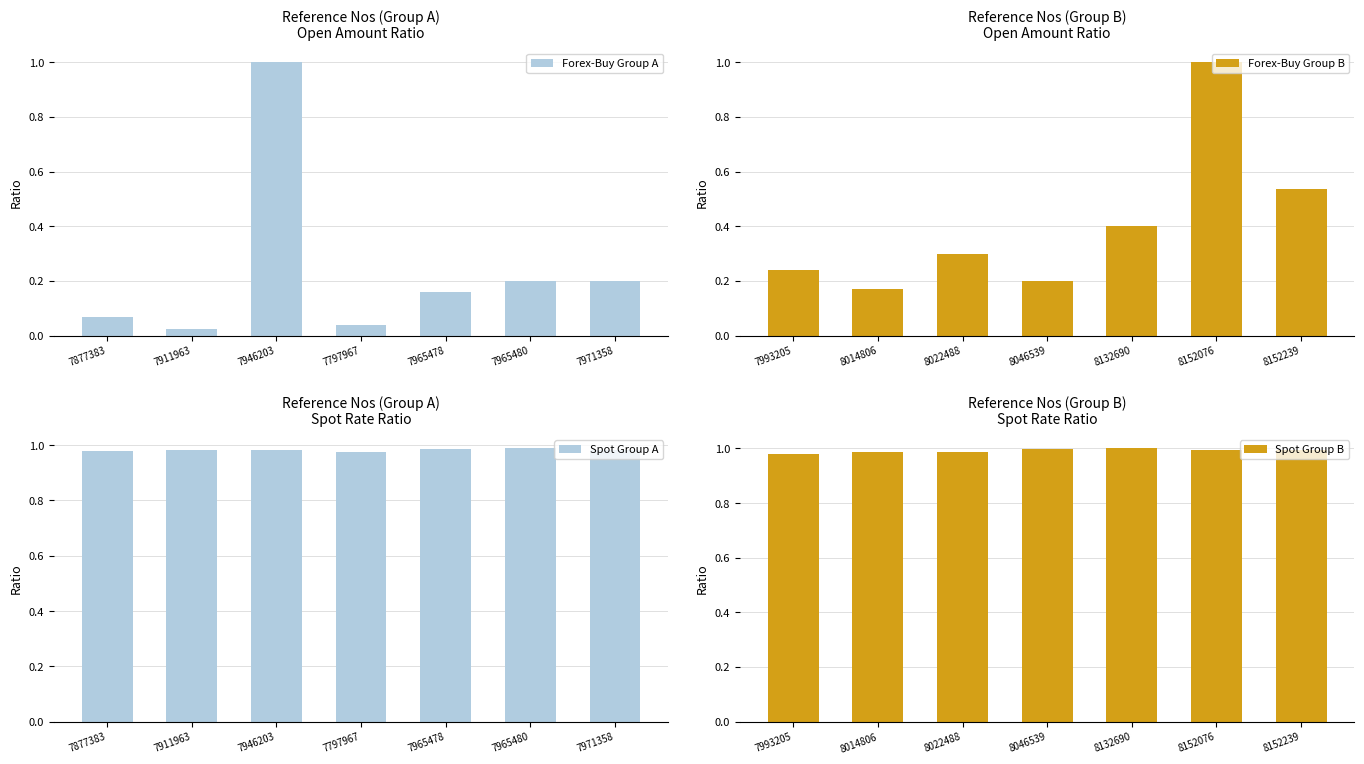

At which label does Forex-Buy Group A reach its peak?

7946203